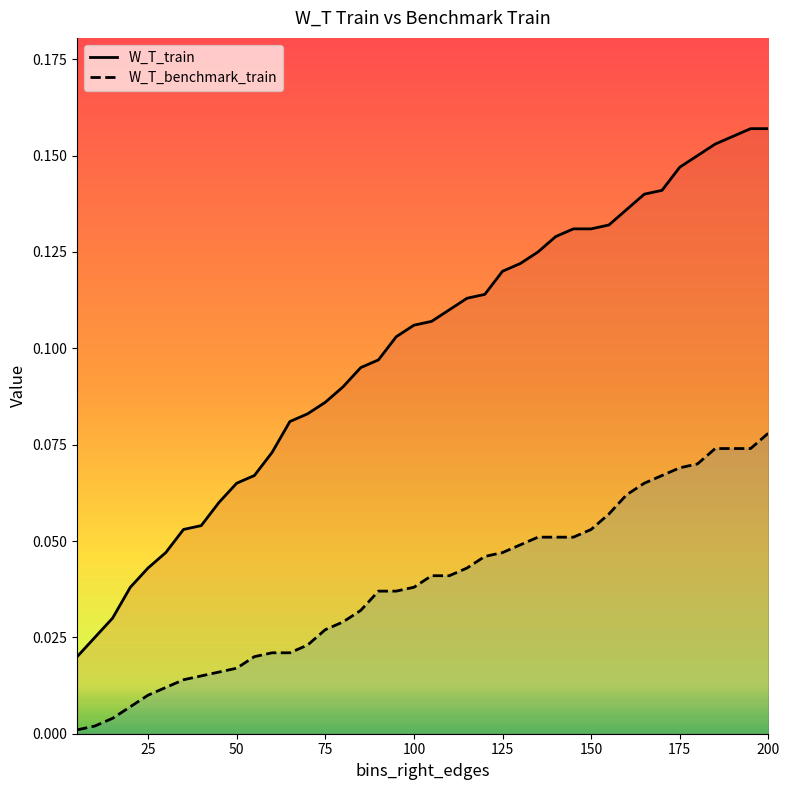

Which series has the largest range (max minus min)?

W_T_train